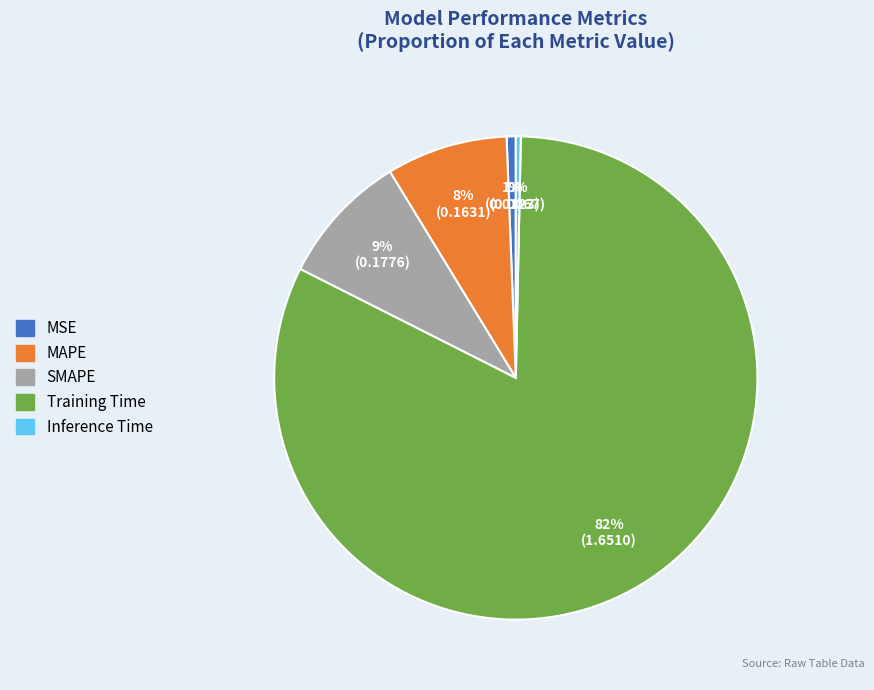

Count the number of slices in the pie.

5